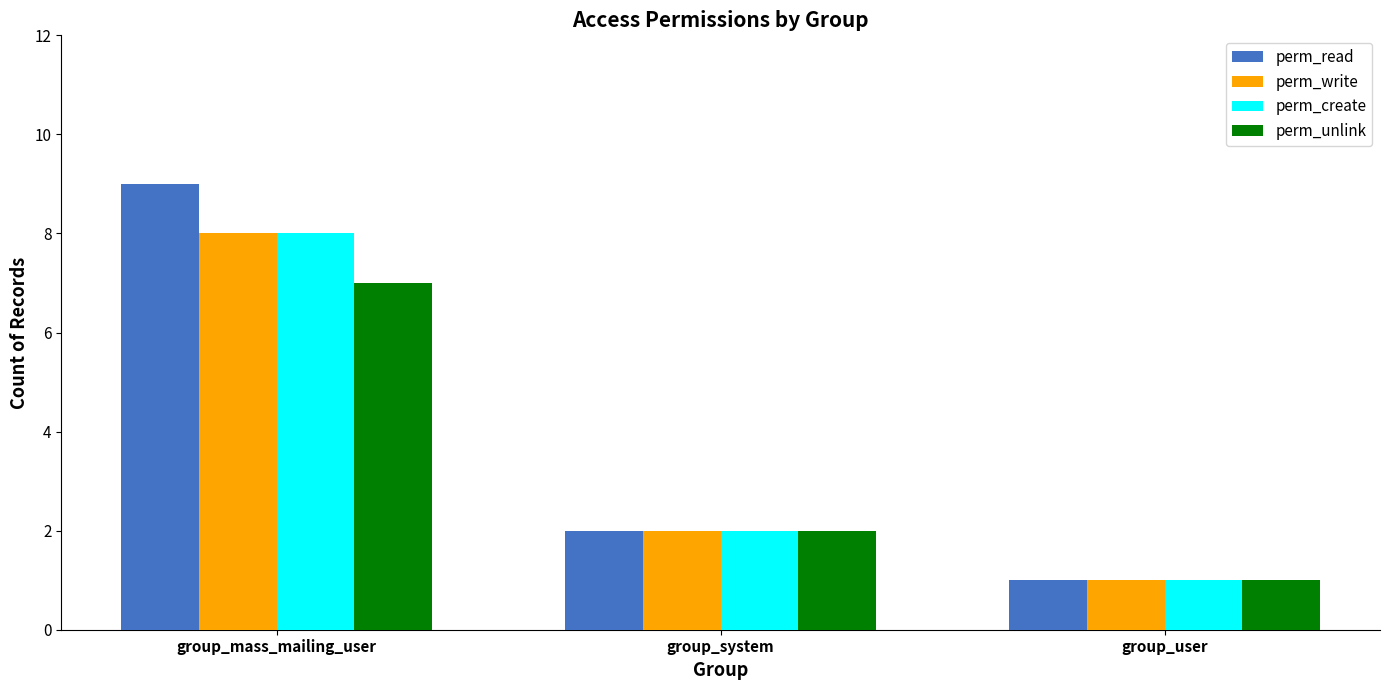

What is the difference between the maximum and minimum values in the perm_unlink series?

6